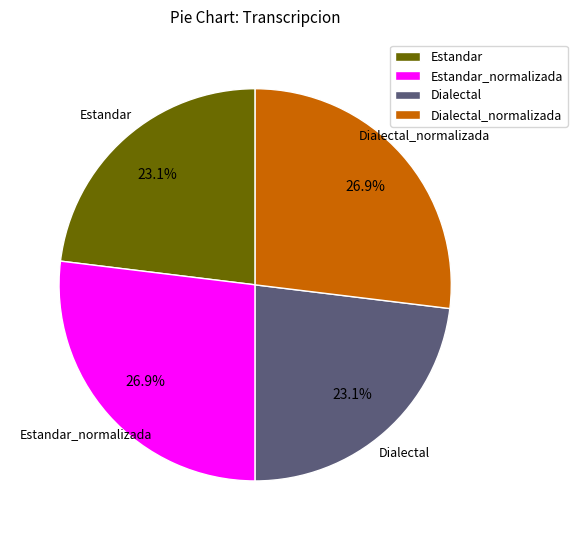

What portion of the pie excludes Dialectal_normalizada?

73.1%